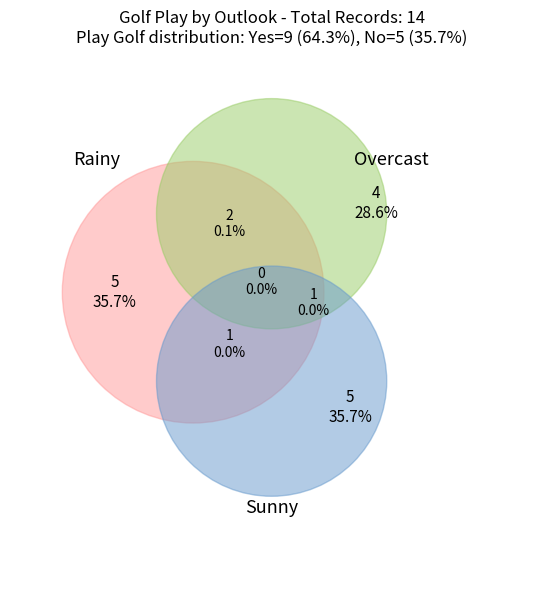

To the nearest percent, what is the average slice percentage?

33%